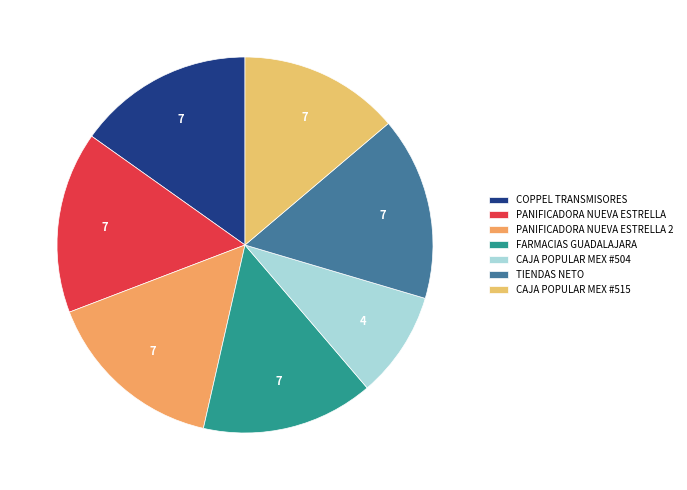

Does CAJA POPULAR MEX #515 represent more than half of the total?

No